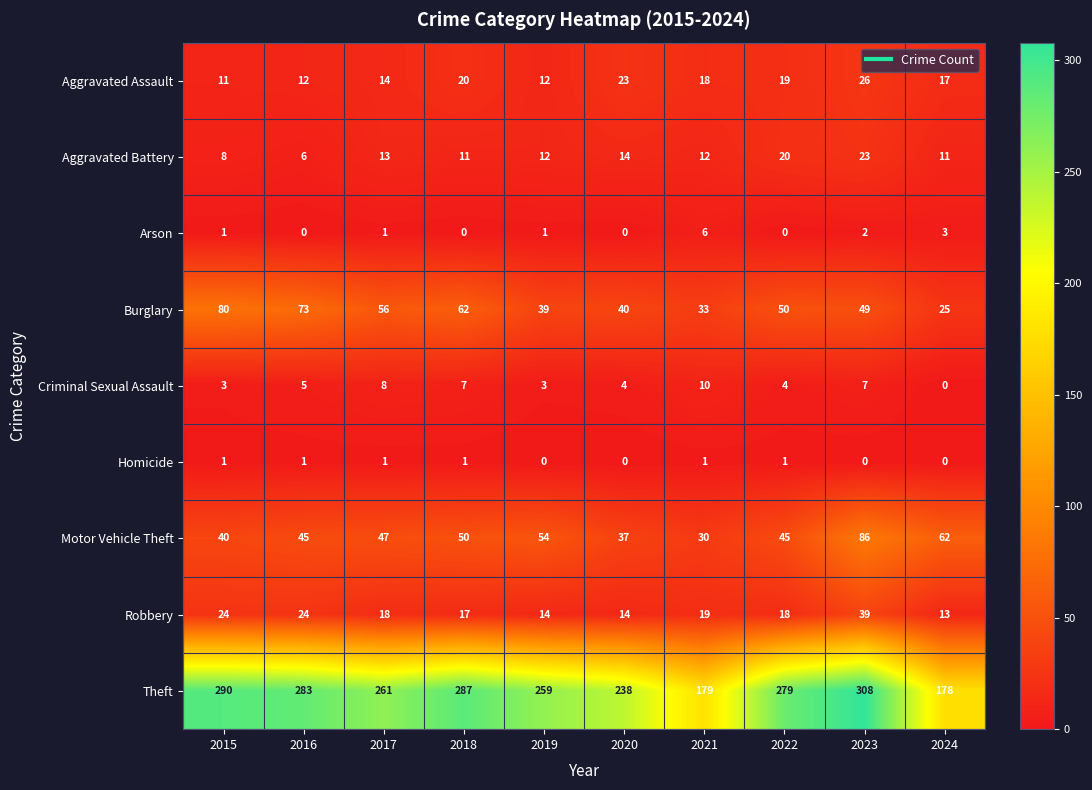

At which category does the chart reach its peak across all series?

2023